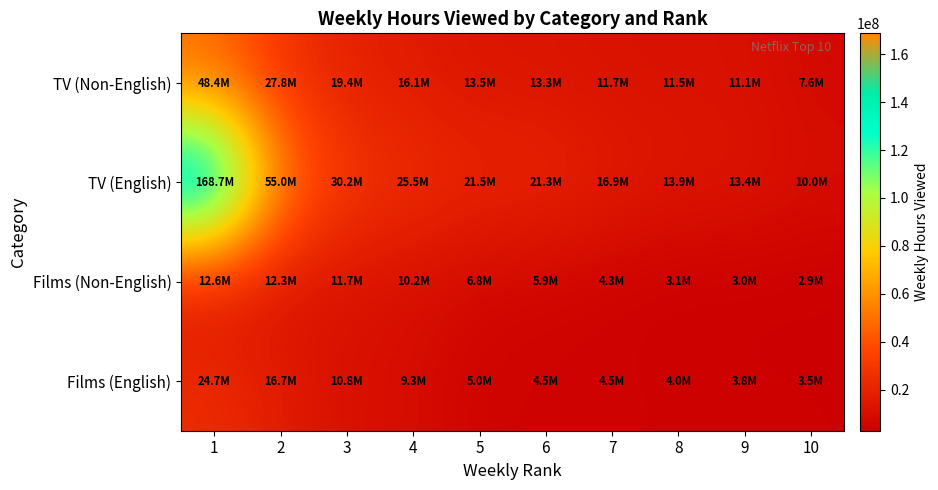

At which category does the chart reach its minimum across all series?

10